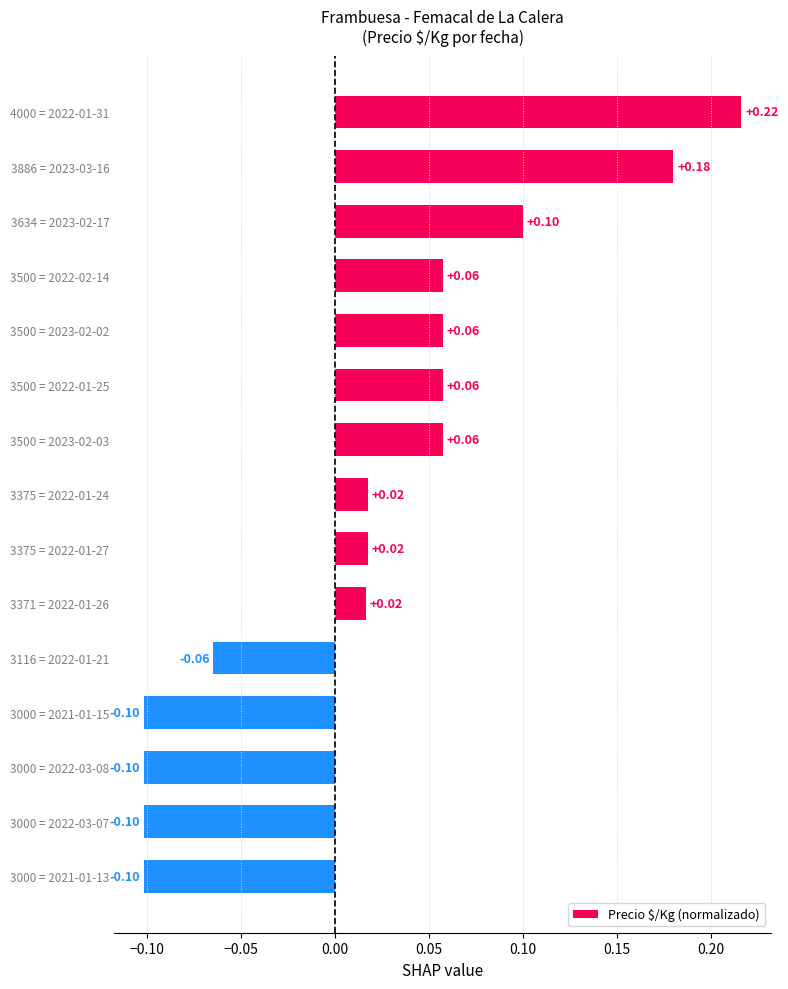

What is the difference between the maximum and minimum values?

0.3